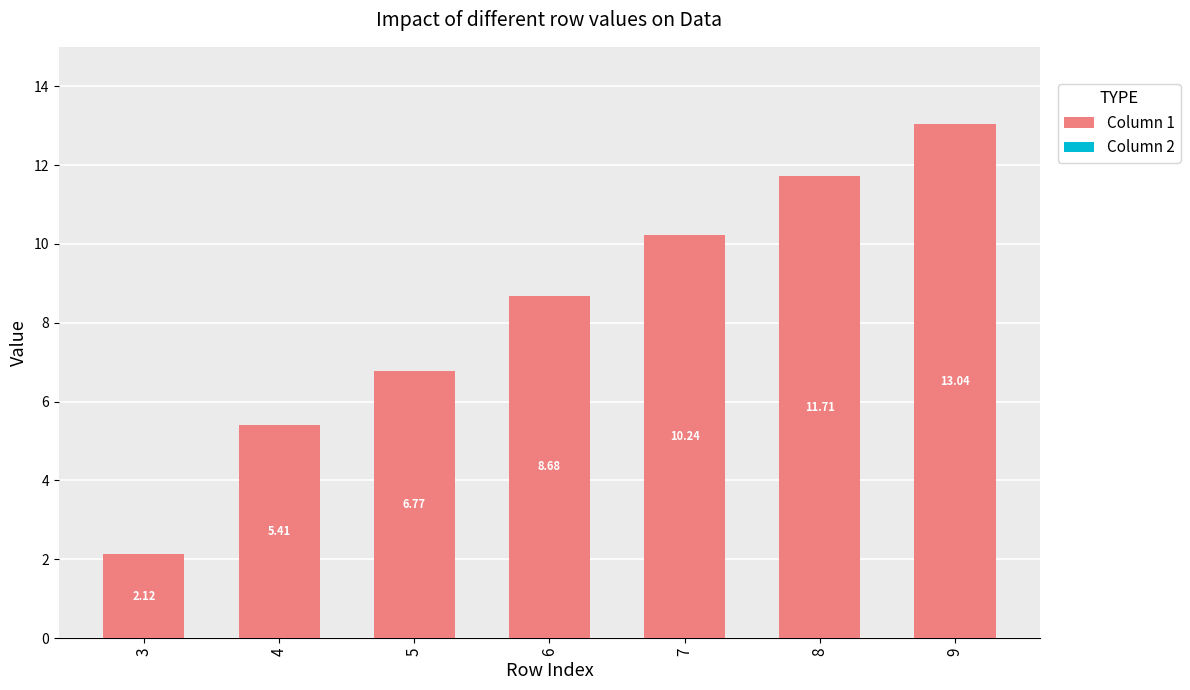

Between 3 and 5, which is larger?

5